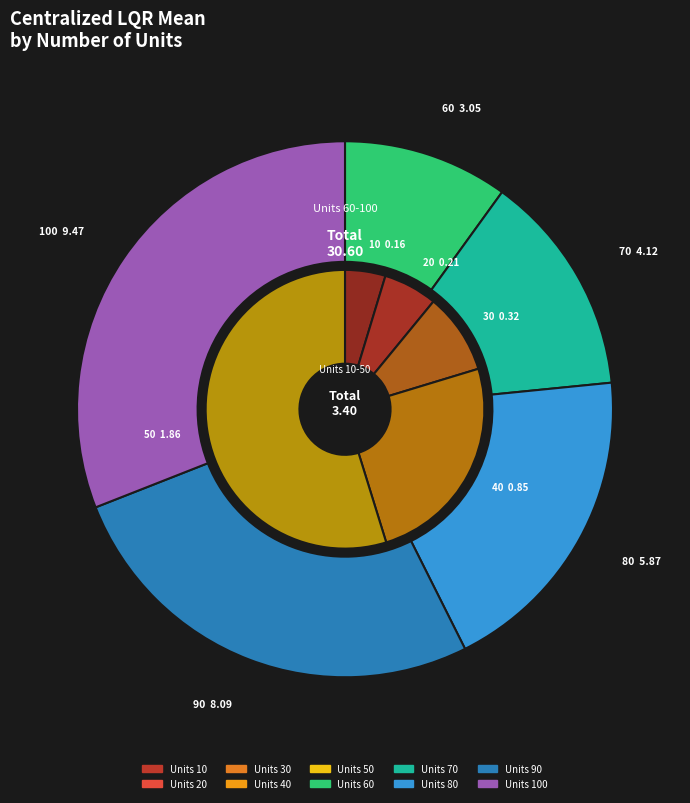

Which has a higher value, 60 or 20?

60